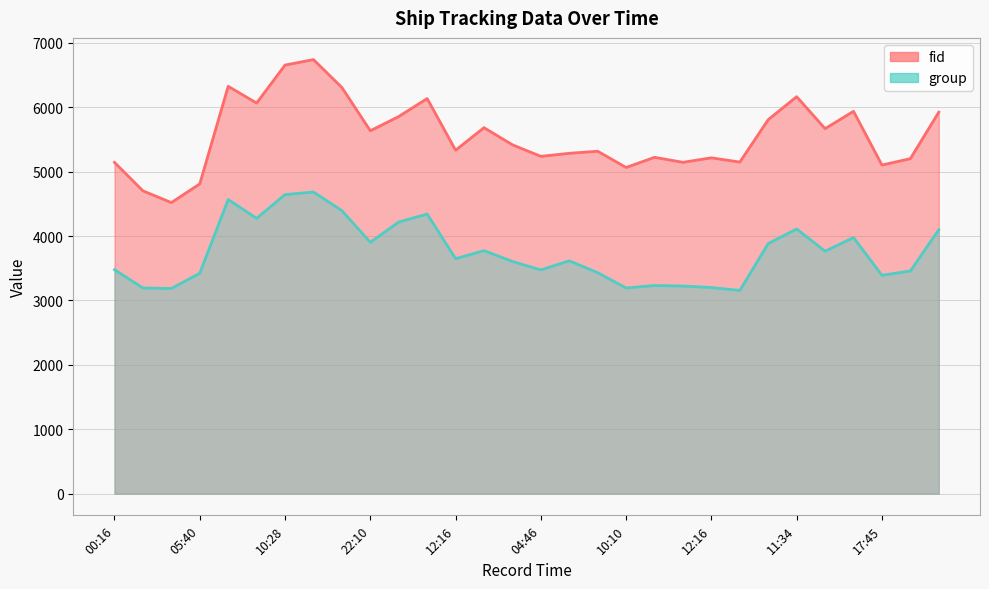

True or false: group and fid intersect in this chart.

False